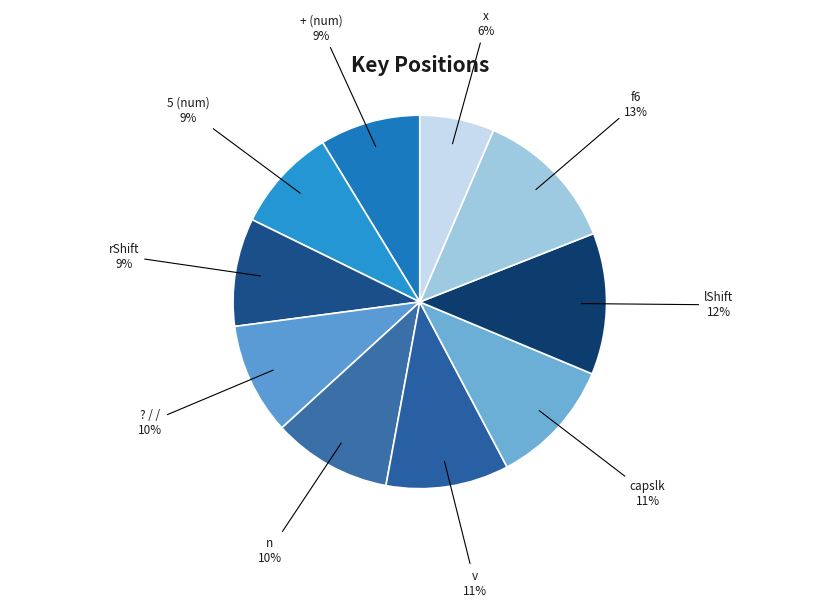

Do ? / / and x together represent more than half of the pie?

No